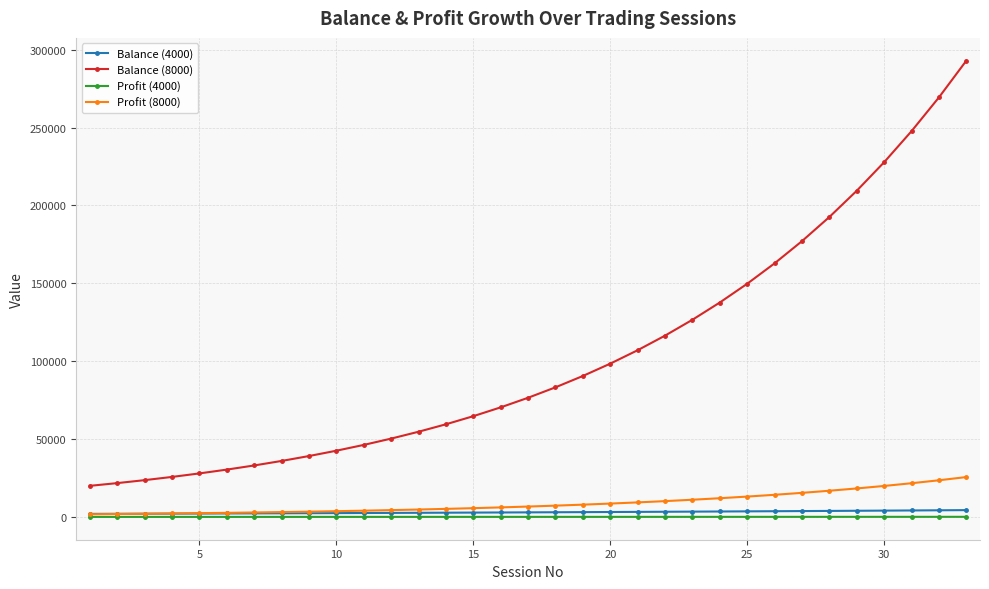

True or false: Balance (8000) and Profit (4000) intersect in this chart.

False